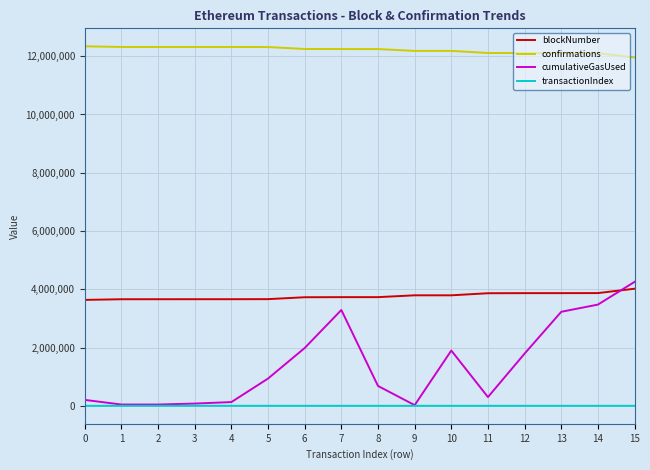

What is the difference between the confirmations values at 2 and 1?

819